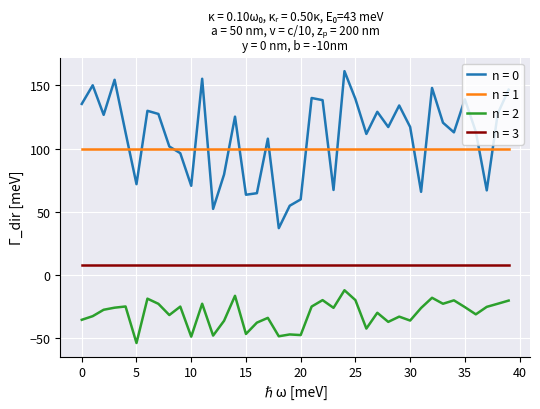

What are all the series names shown in the legend?

n = 0, n = 1, n = 2, n = 3